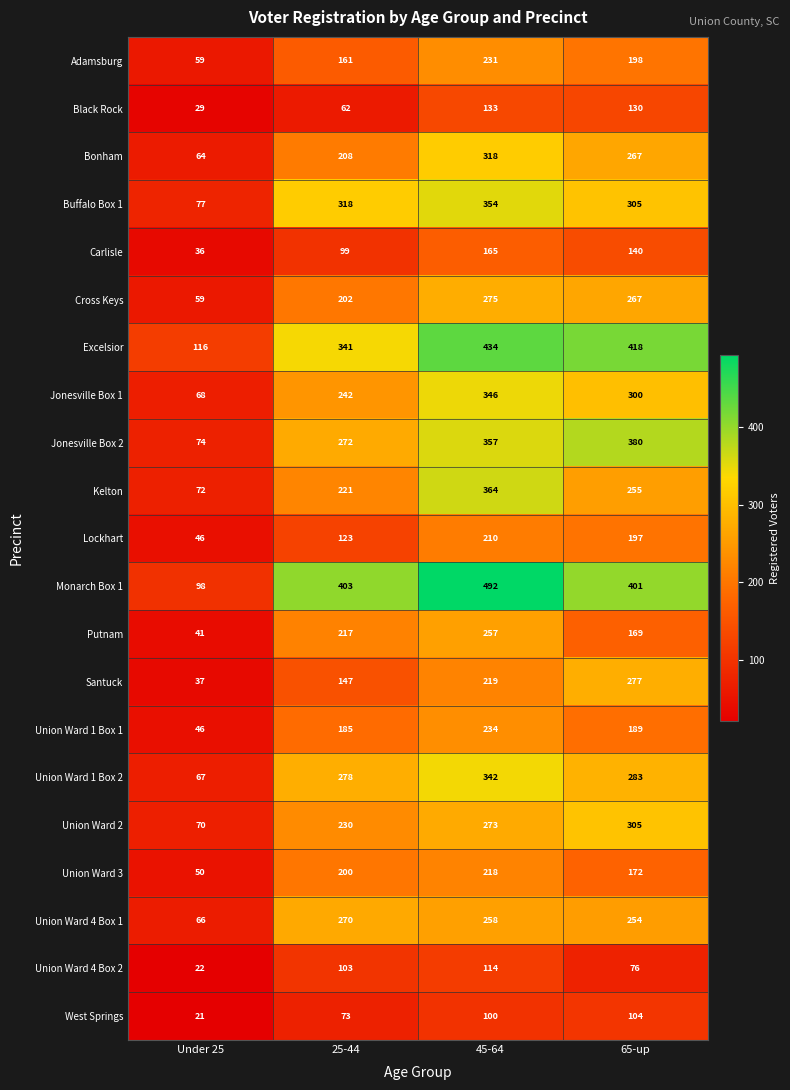

At which category is the sum across all series the highest?

45-64